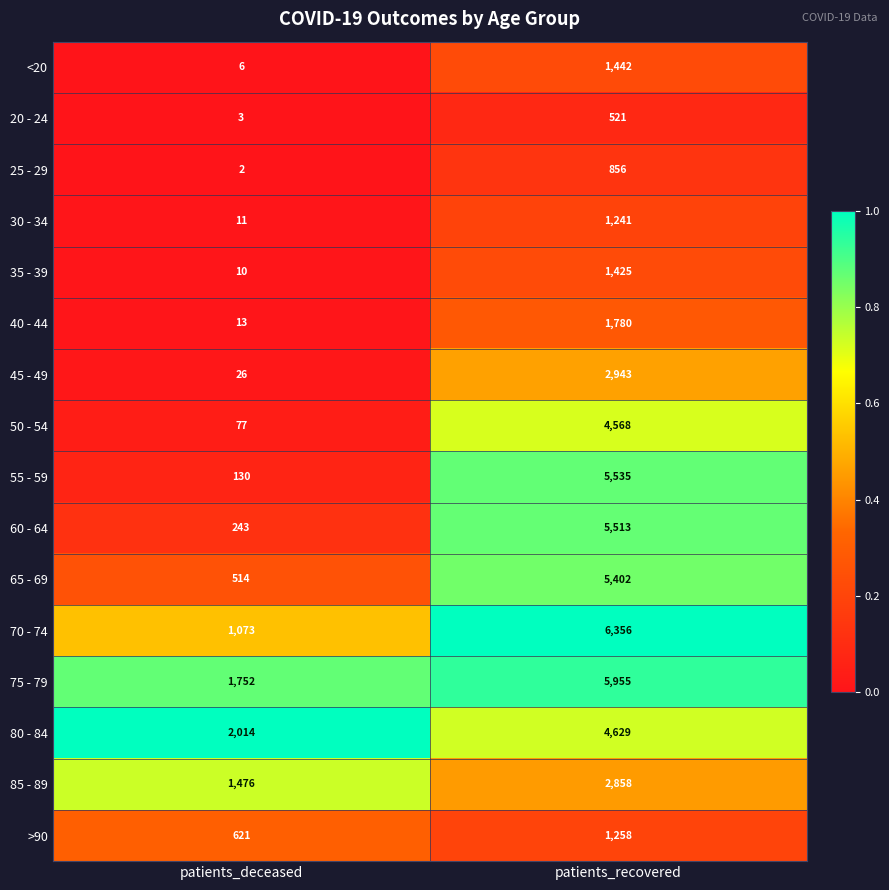

What is the difference between the 60 - 64 values at patients_recovered and patients_deceased?

5270